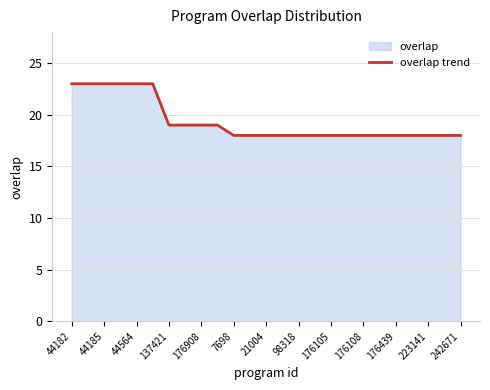

Read the value at 98318.

18